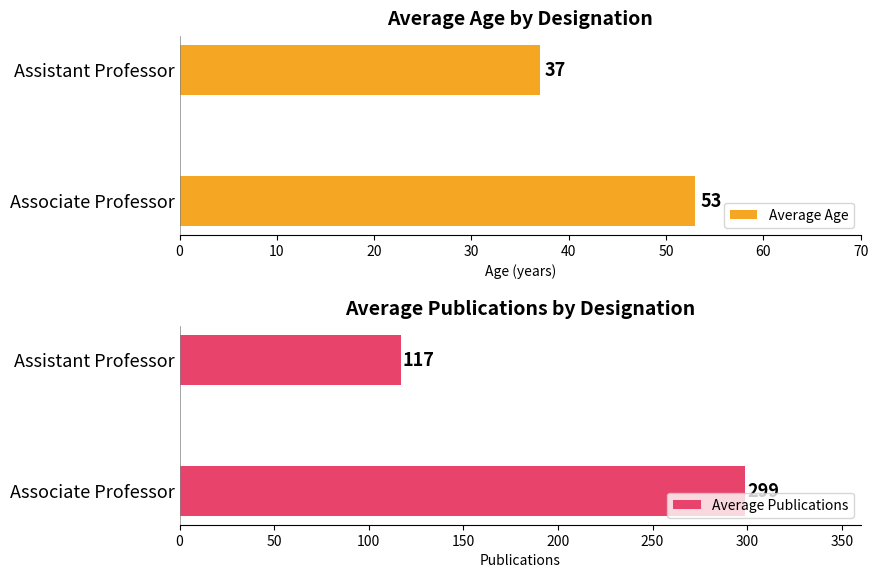

What is the difference between the Average Publications values at Assistant Professor and Associate Professor?

182